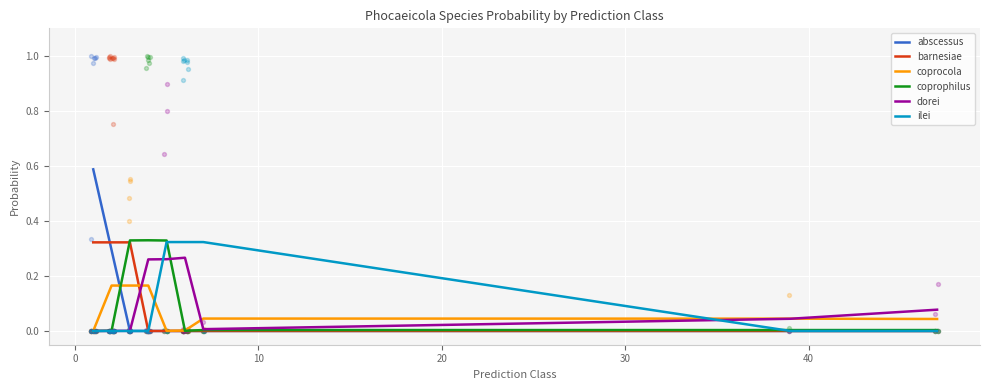

Which series has the widest spread of Y values?

abscessus